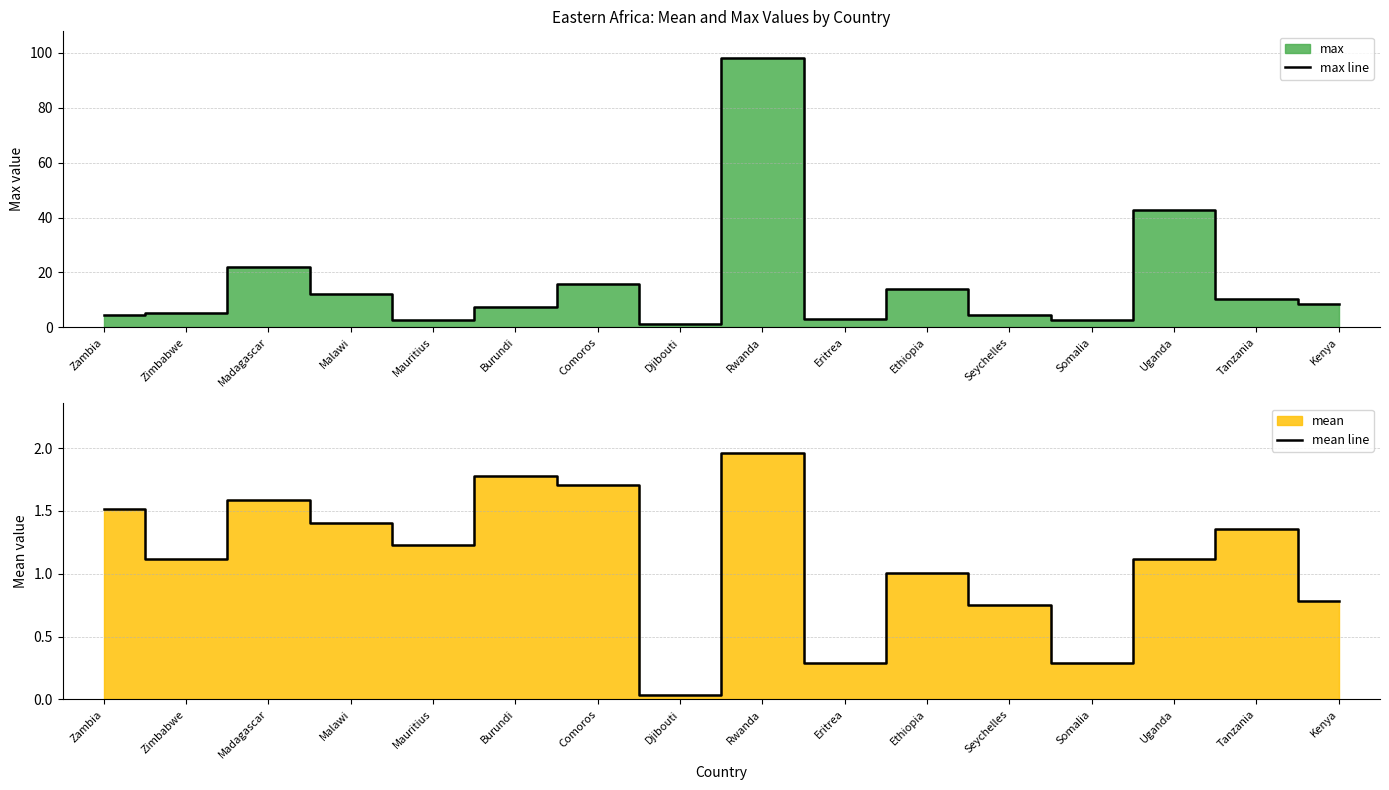

True or false: max line and mean line cross at least once.

False